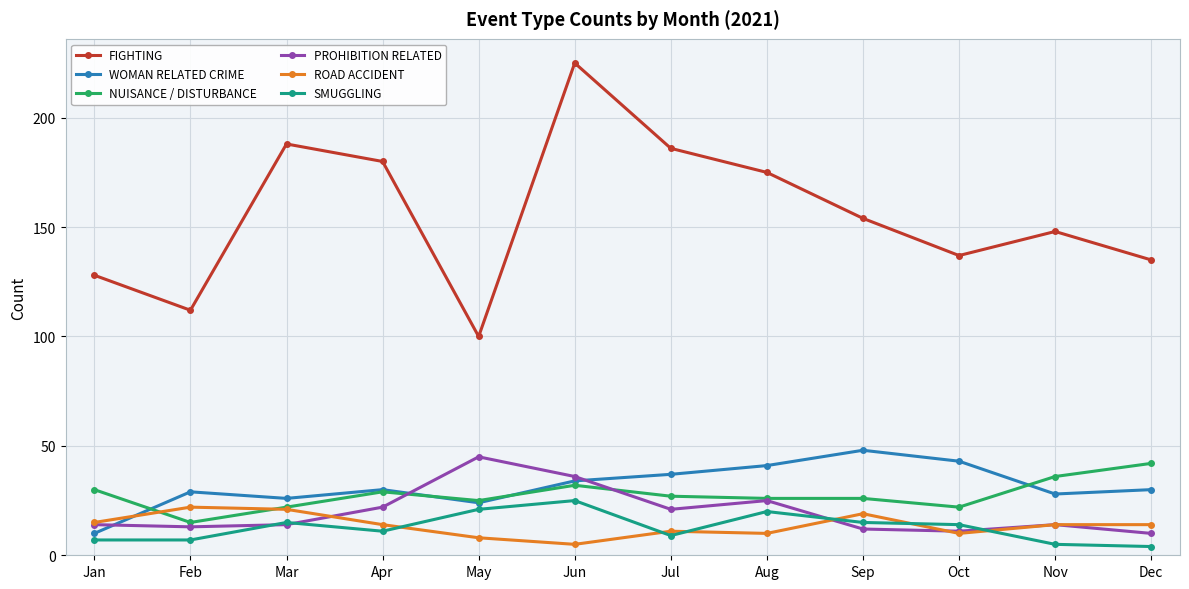

At which label does FIGHTING reach its minimum?

May